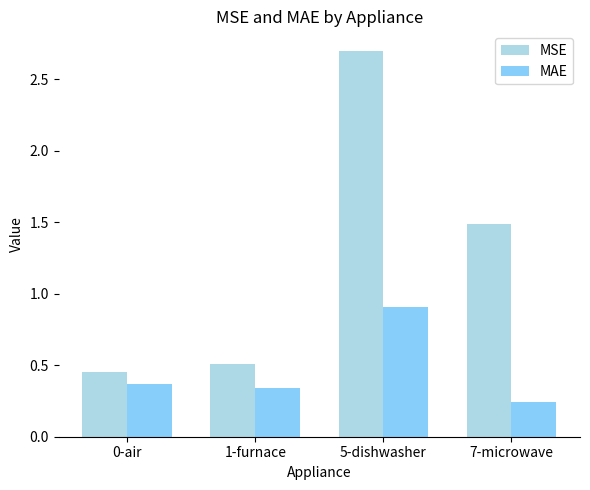

What is the highest value of the MAE series?

0.9